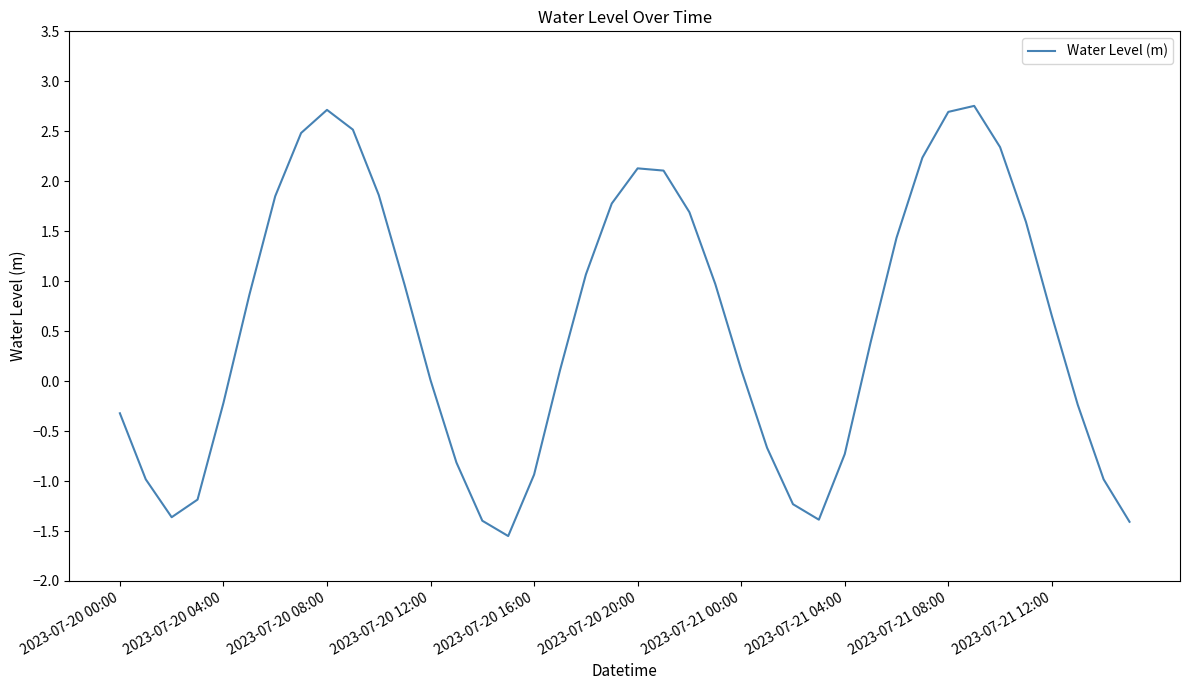

Does the chart display data point markers on the line(s)?

No